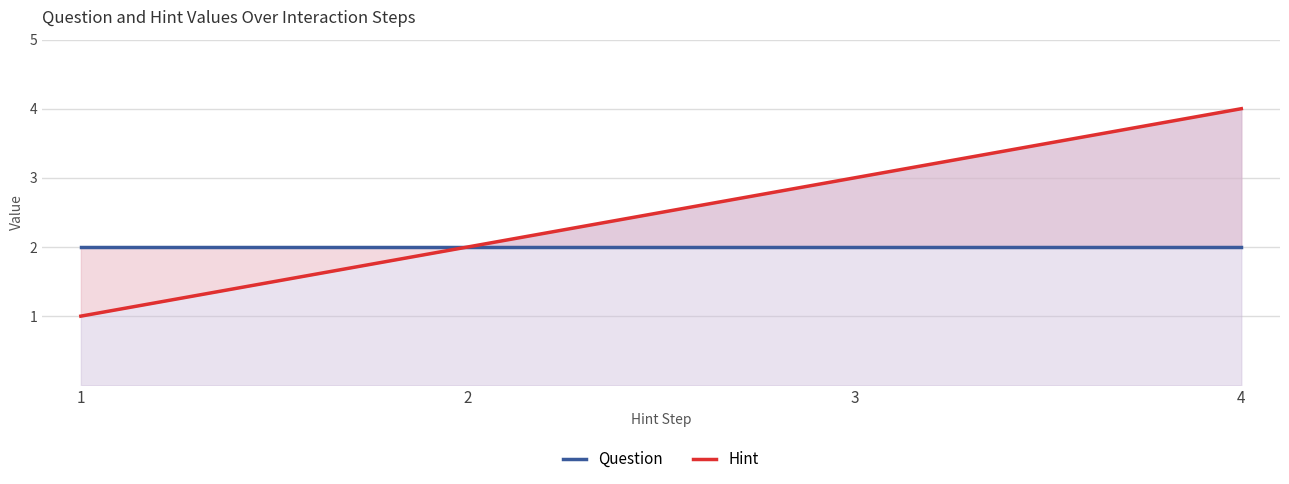

True or false: Hint has more than 1 points higher than both neighbors.

False